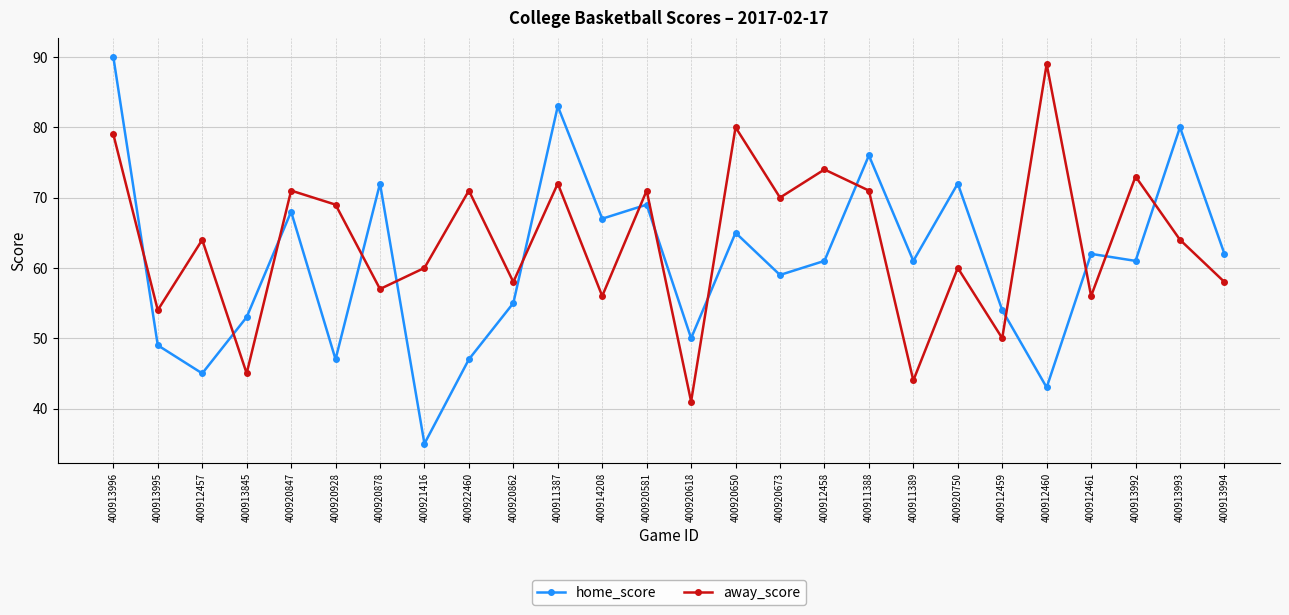

Reading left to right, what are all the values shown in this chart?

home_score: 400913996=90	400913995=49	400912457=45	400913845=53	400920847=68	400920928=47	400920878=72	400921416=35	400922460=47	400920862=55	400911387=83	400914208=67	400920581=69	400920618=50	400920650=65	400920673=59	400912458=61	400911388=76	400911389=61	400920750=72	400912459=54	400912460=43	400912461=62	400913992=61	400913993=80	400913994=62
away_score: 400913996=79	400913995=54	400912457=64	400913845=45	400920847=71	400920928=69	400920878=57	400921416=60	400922460=71	400920862=58	400911387=72	400914208=56	400920581=71	400920618=41	400920650=80	400920673=70	400912458=74	400911388=71	400911389=44	400920750=60	400912459=50	400912460=89	400912461=56	400913992=73	400913993=64	400913994=58